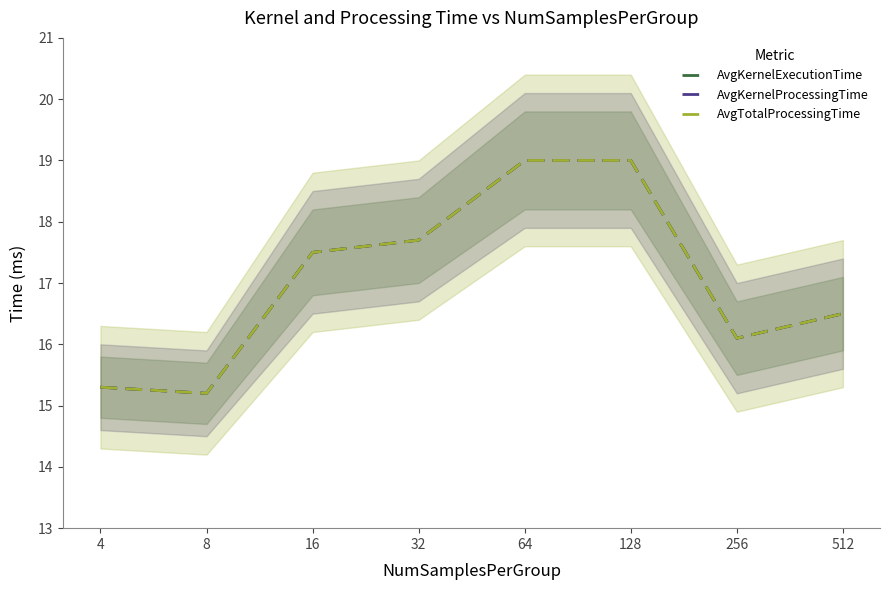

Is it true that AvgTotalProcessingTime equals 11.3 at 16?

False